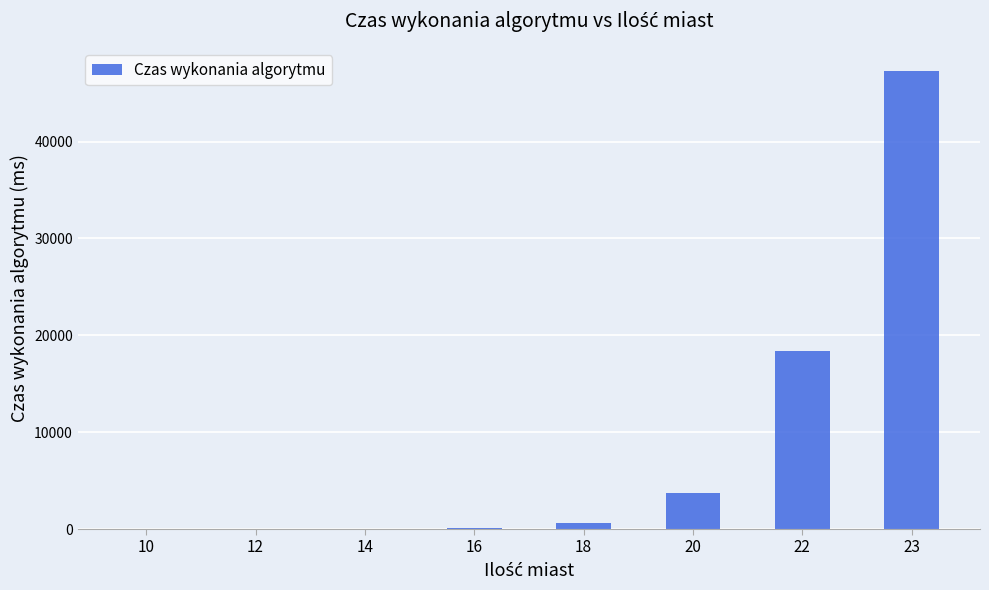

What is the greatest value displayed?

47304.8